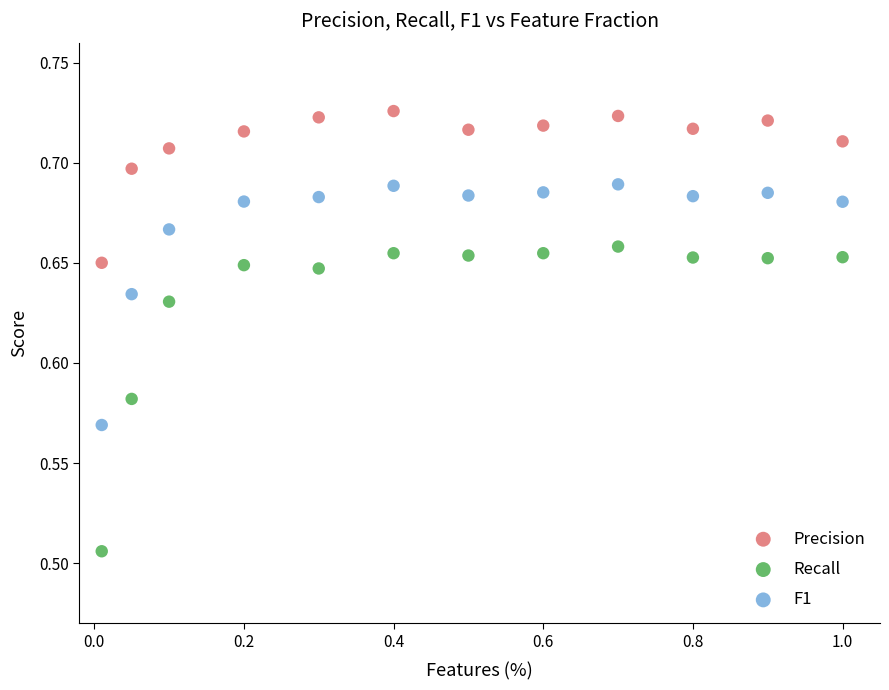

Which series reaches the maximum Y coordinate?

Precision